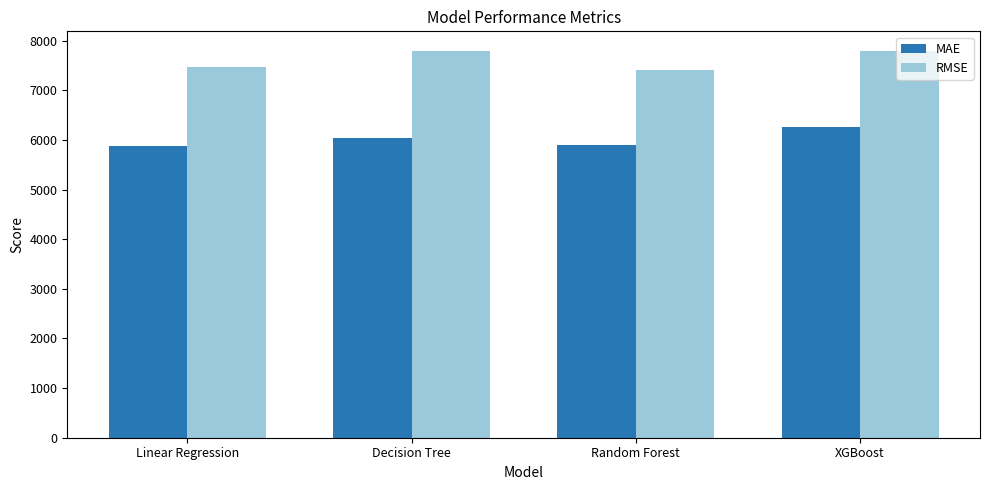

What is the maximum value shown in the chart?

7800.8